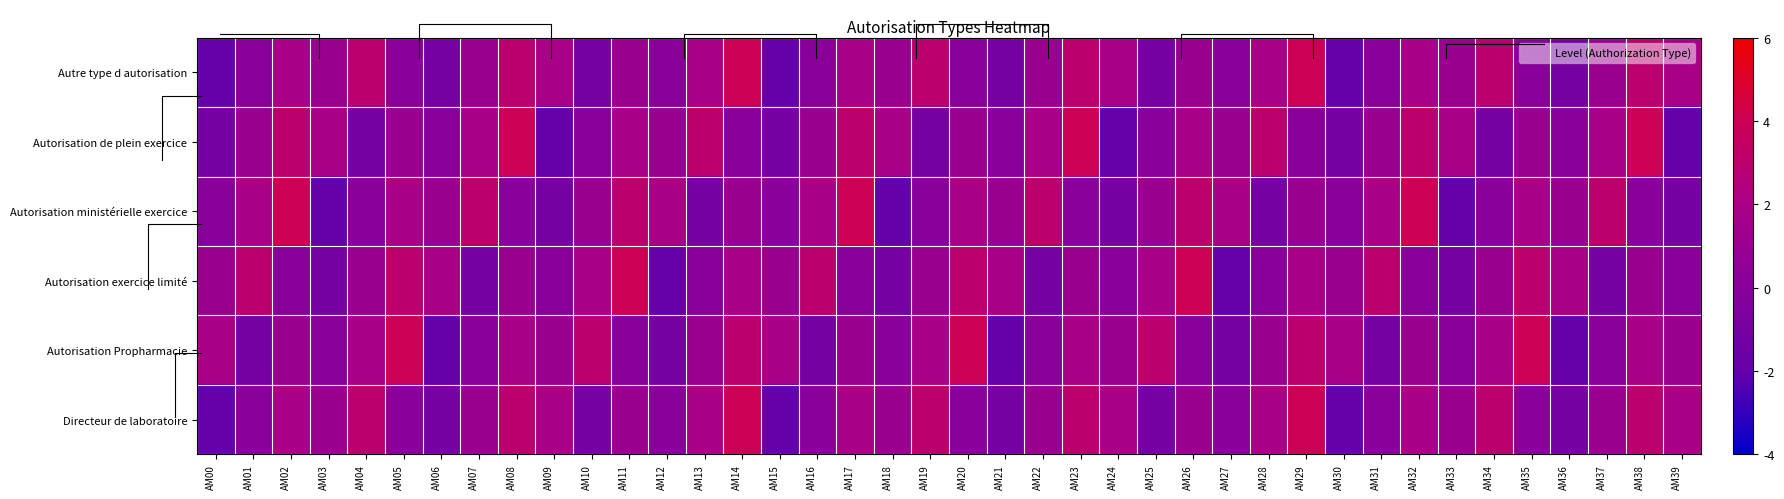

Rank the categories by Autorisation ministérielle exercice value from lowest to highest.

AM03, AM18, AM33, AM09, AM13, AM24, AM28, AM39, AM00, AM04, AM08, AM15, AM19, AM23, AM30, AM34, AM38, AM06, AM10, AM14, AM21, AM25, AM29, AM36, AM01, AM05, AM12, AM16, AM20, AM27, AM31, AM35, AM07, AM11, AM22, AM26, AM37, AM02, AM17, AM32